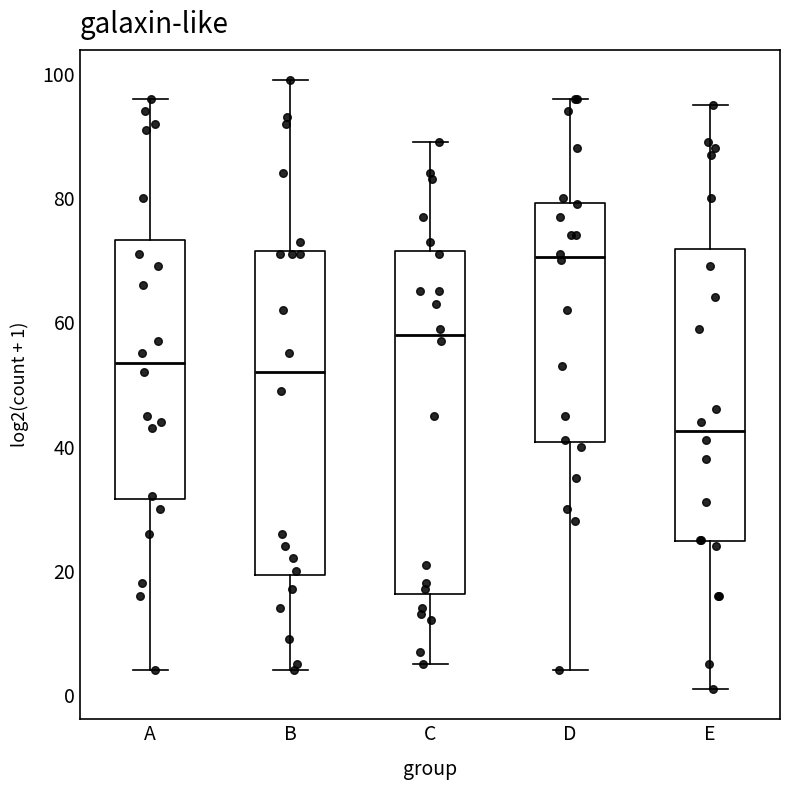

Which box's median line is the highest?

D